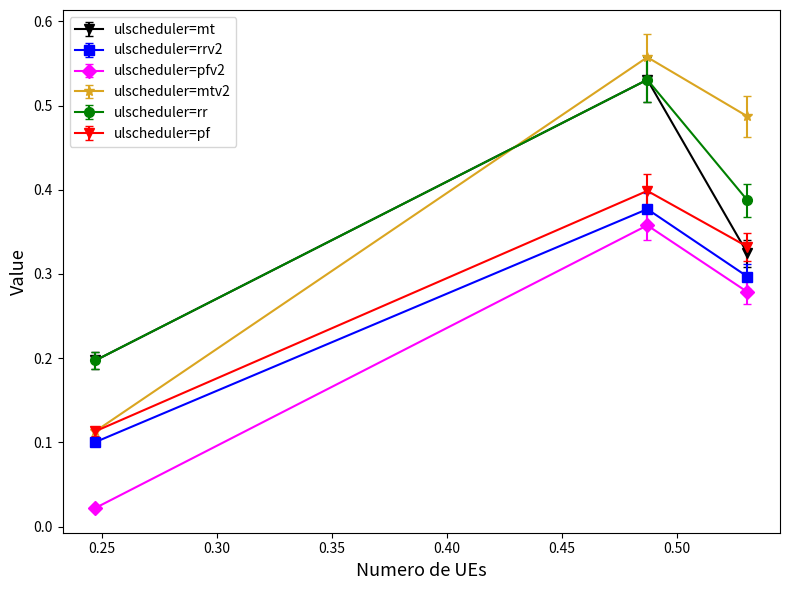

How many ulscheduler=pf values are between 0 and 1?

3